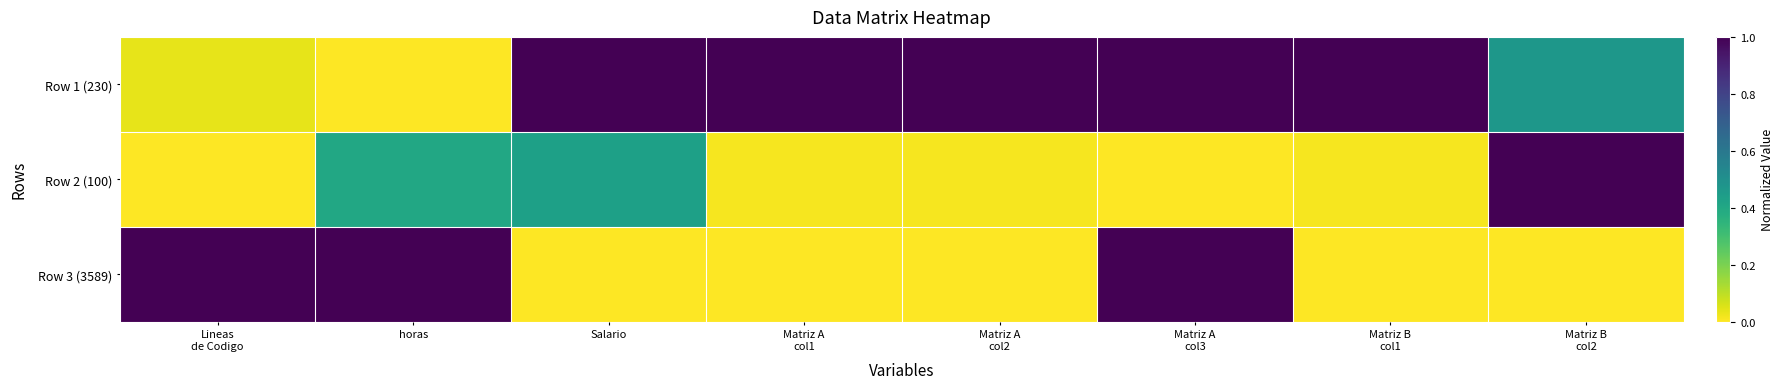

What is the total value across all series at Lineas
de Codigo?

1.0